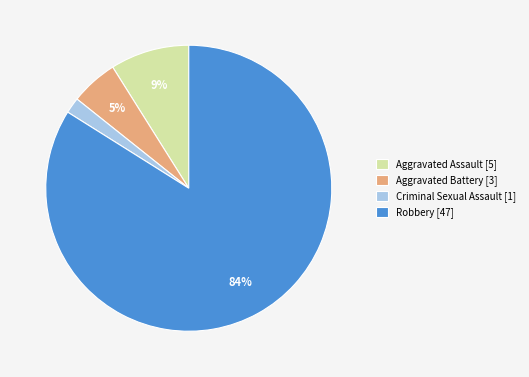

Which has a higher value, Robbery or Aggravated Battery?

Robbery